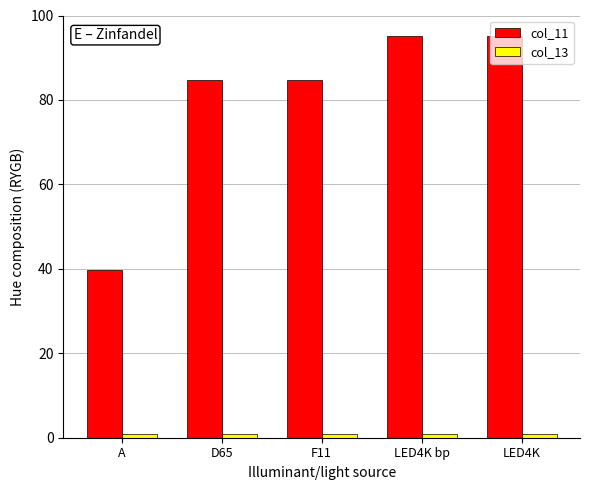

Is it true that col_13 equals 1.0 at A?

True